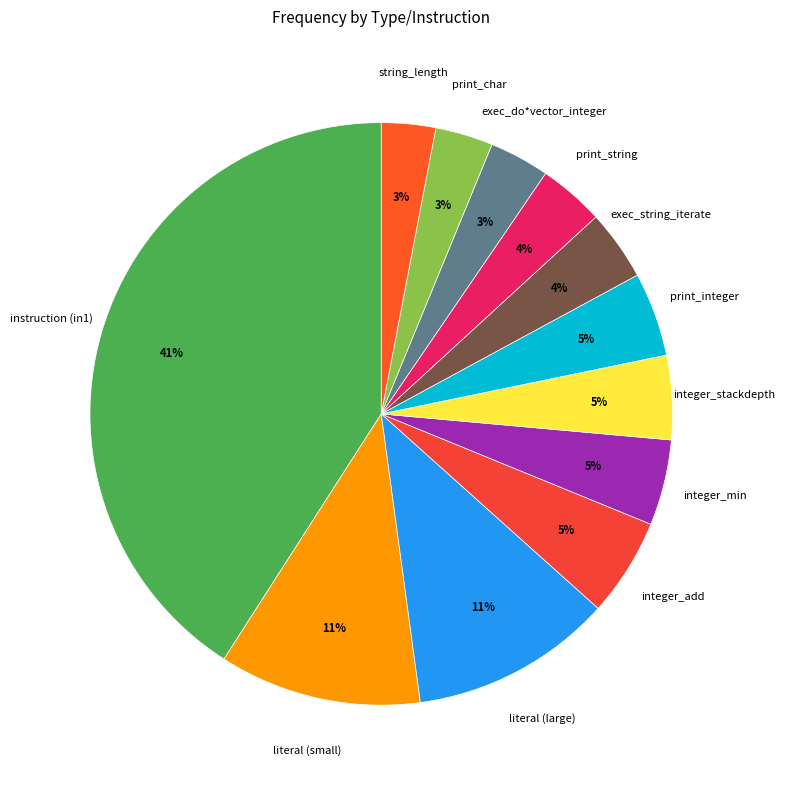

The print_char slice represents 11% of the pie. True or false?

False